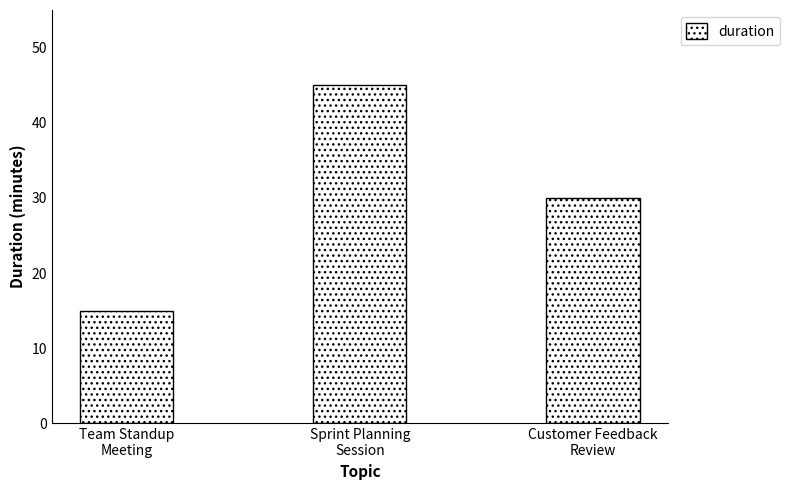

What is the sum of all values?

90